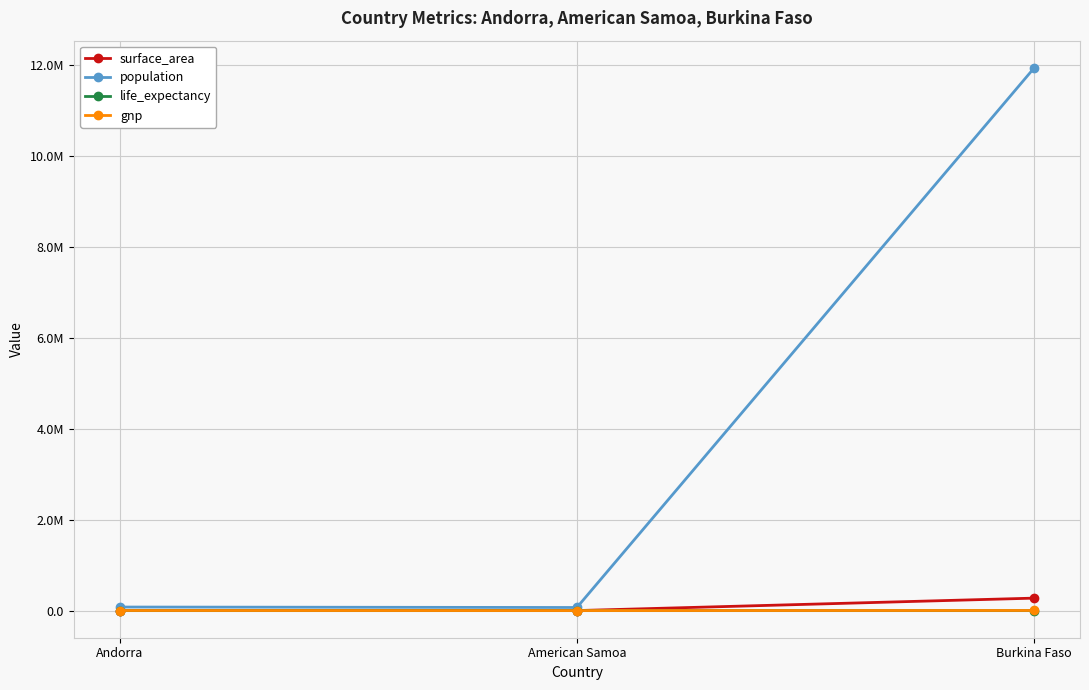

What is the minimum value for surface_area?

199.0